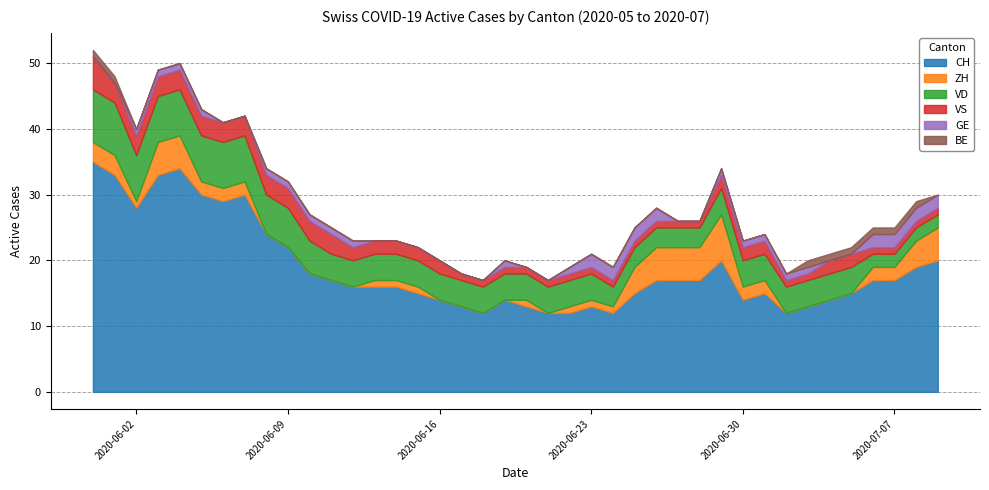

Rank the series by their maximum value, from lowest to highest.

BE, GE, VS, ZH, VD, CH